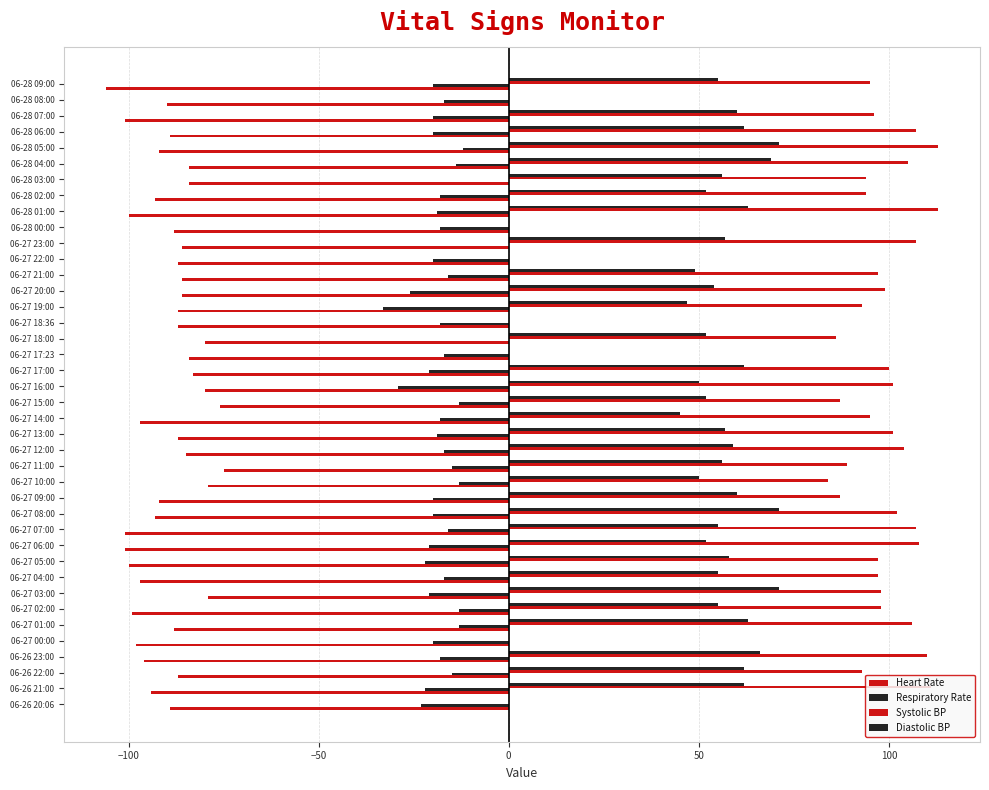

Count the number of data series in this chart.

4